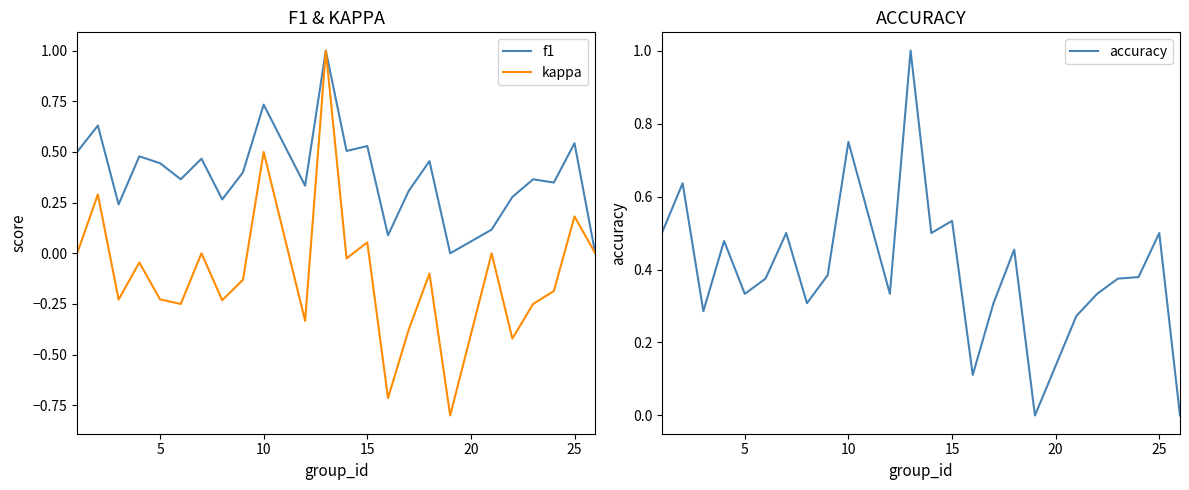

The value of f1 at 25 is 0.9. True or false?

False